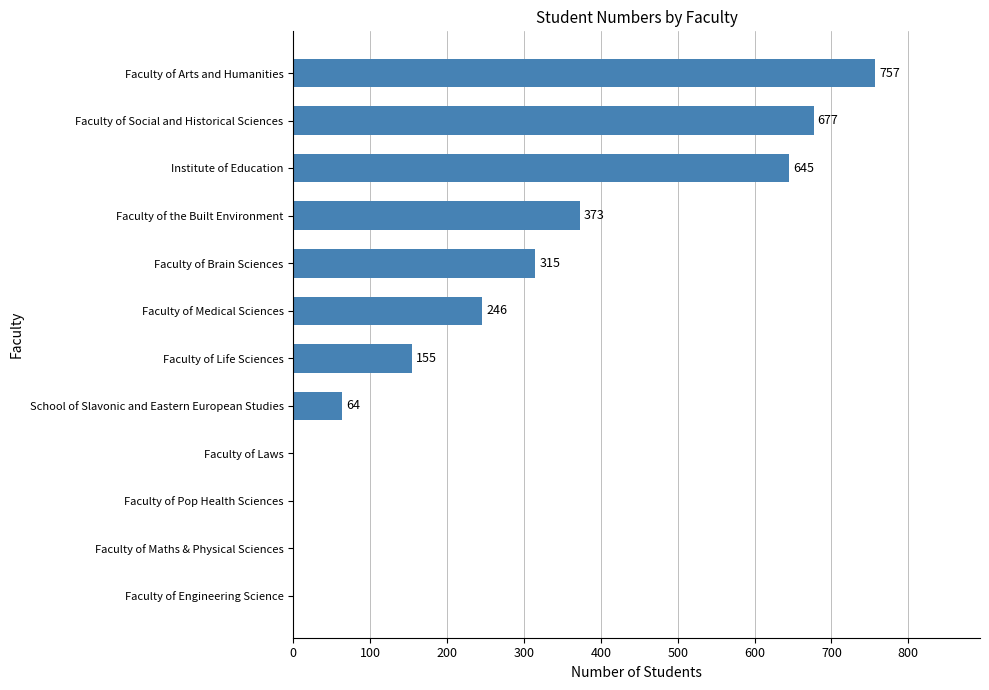

Reading bottom to top, what are all the values shown in this chart?

Faculty of Engineering Science=0	Faculty of Maths & Physical Sciences=0	Faculty of Pop Health Sciences=0	Faculty of Laws=0	School of Slavonic and Eastern European Studies=64	Faculty of Life Sciences=155	Faculty of Medical Sciences=246	Faculty of Brain Sciences=315	Faculty of the Built Environment=373	Institute of Education=645	Faculty of Social and Historical Sciences=677	Faculty of Arts and Humanities=757